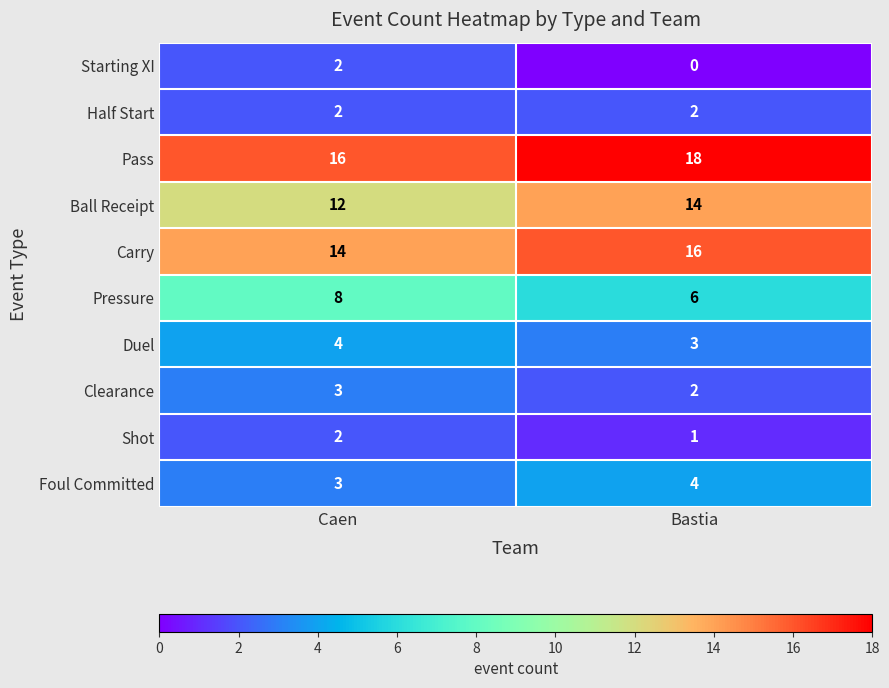

What is the spread (max minus min) of values at Bastia?

18